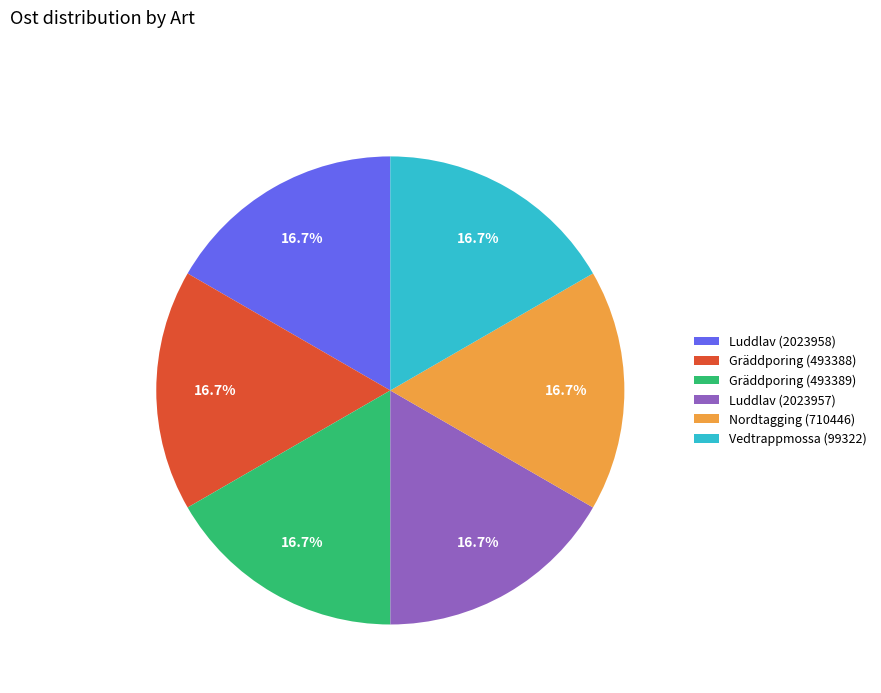

Approximately how many times larger is the value at Luddlav (2023957) compared to Gräddporing (493388)?

1.0